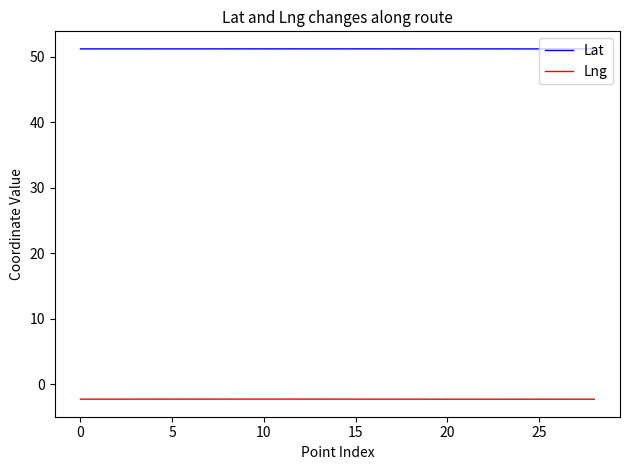

True or false: Lng and Lat cross at least once.

False